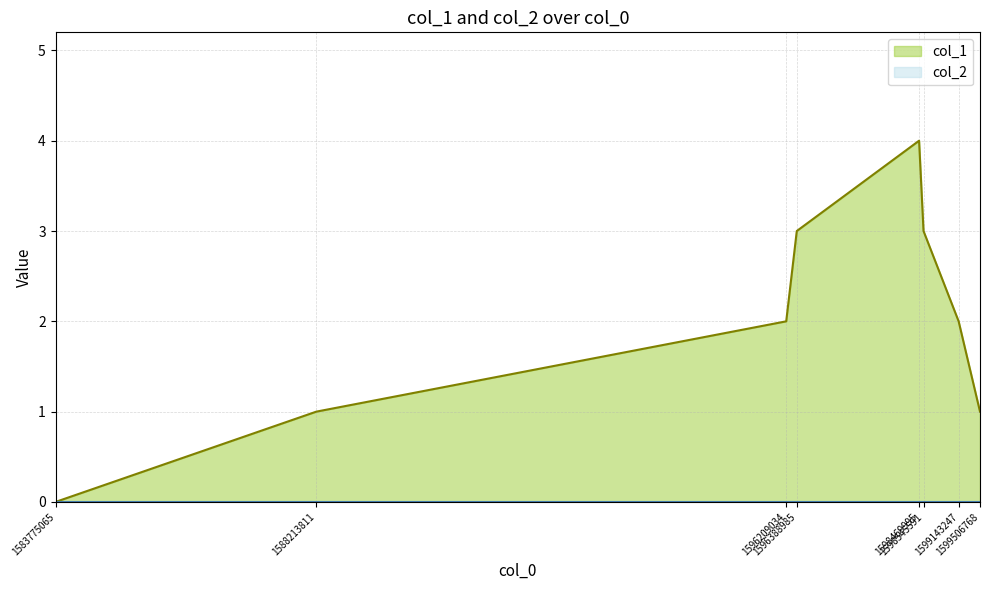

Reading left to right, transcribe all the data shown in this chart.

1583775065=0	1588213811=1	1596209034=2	1596388985=3	1598469995=4	1598545591=3	1599143247=2	1599506768=1